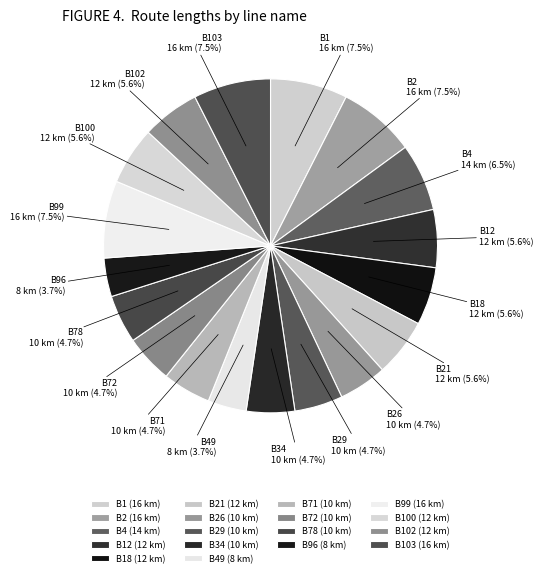

How many segments does this pie chart have?

18